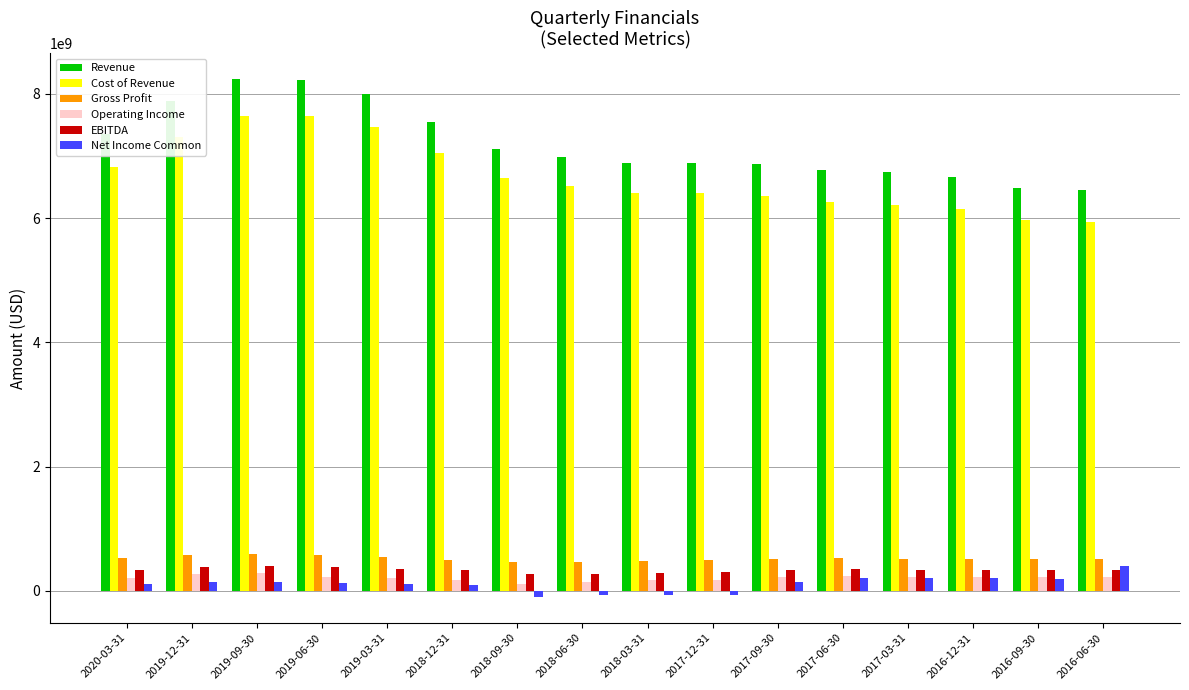

What is the value of the Gross Profit bar at the 4th from the left?

571316700